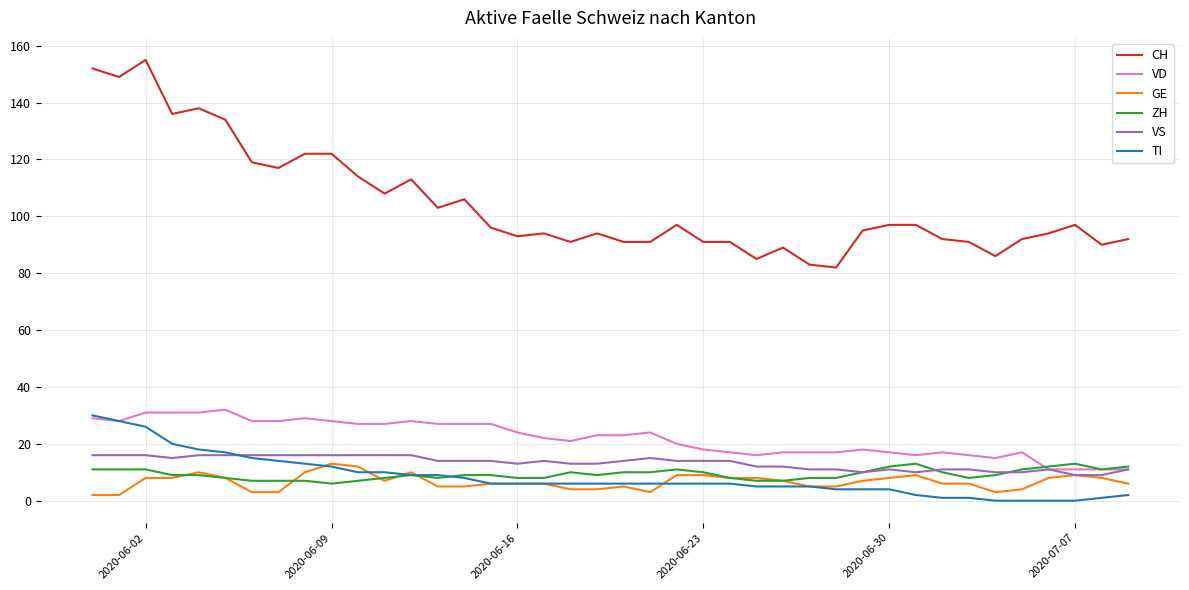

Which series has the largest total across all categories?

CH